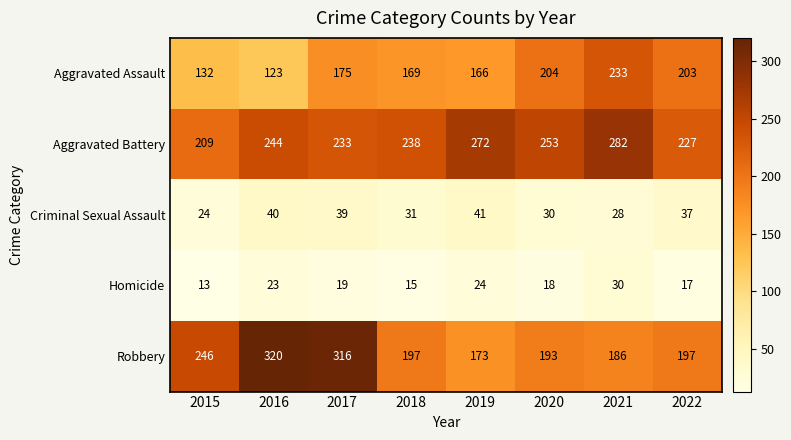

How many series are shown in this chart?

5